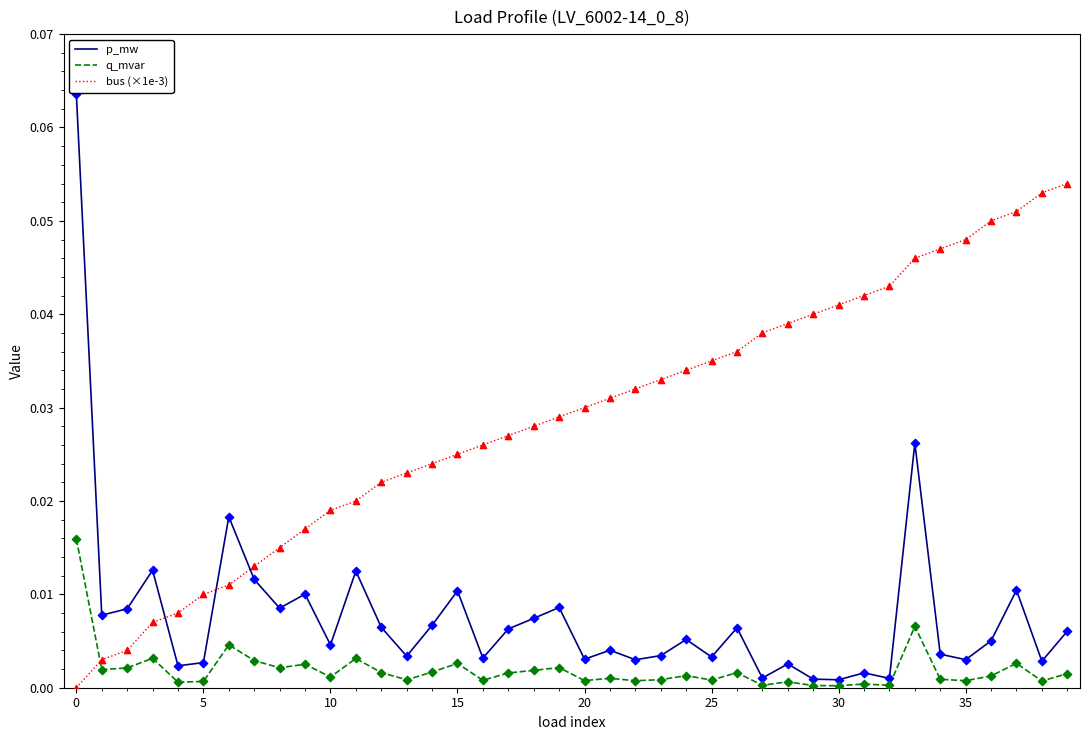

Which series has the largest total across all categories?

bus (×1e-3)